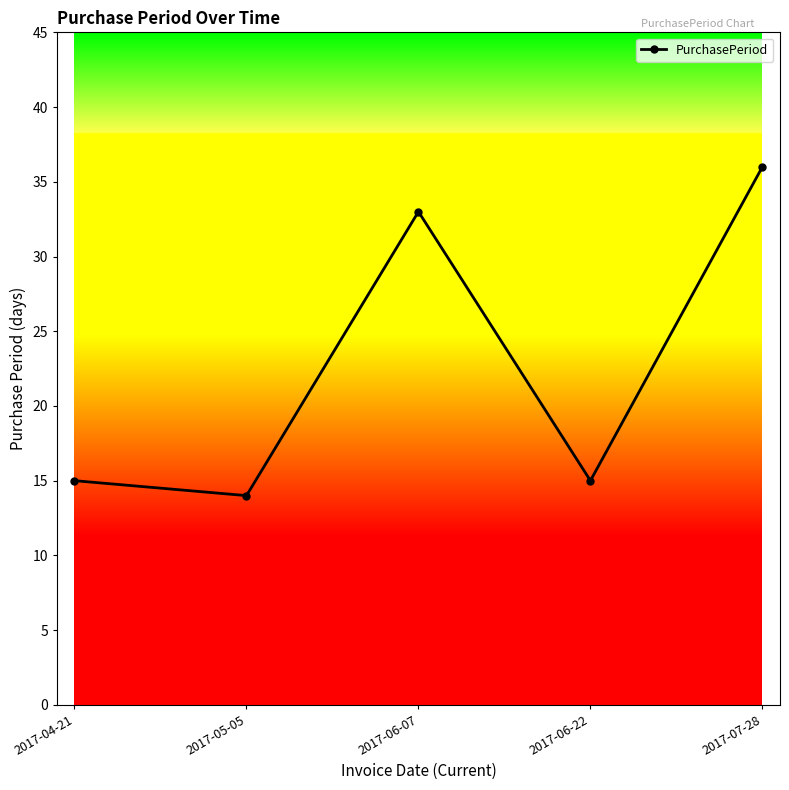

Does the chart have visible grid lines?

No